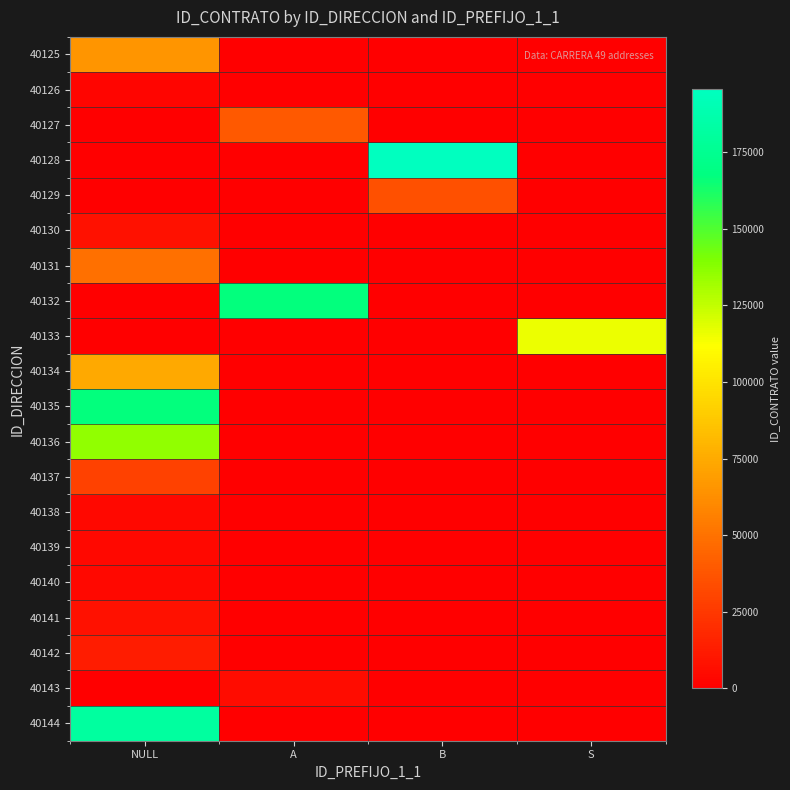

Reading right to left, what are all the values shown in this chart?

40125: S=0	B=0	A=0	NULL=65382
40126: S=0	B=0	A=0	NULL=2927
40127: S=0	B=0	A=39321	NULL=0
40128: S=0	B=195616	A=0	NULL=0
40129: S=0	B=35385	A=0	NULL=0
40130: S=0	B=0	A=0	NULL=7958
40131: S=0	B=0	A=0	NULL=49617
40132: S=0	B=0	A=167134	NULL=0
40133: S=115858	B=0	A=0	NULL=0
40134: S=0	B=0	A=0	NULL=74497
40135: S=0	B=0	A=0	NULL=167067
40136: S=0	B=0	A=0	NULL=135844
40137: S=0	B=0	A=0	NULL=29033
40138: S=0	B=0	A=0	NULL=3833
40139: S=0	B=0	A=0	NULL=3841
40140: S=0	B=0	A=0	NULL=3866
40141: S=0	B=0	A=0	NULL=7746
40142: S=0	B=0	A=0	NULL=12843
40143: S=0	B=0	A=5499	NULL=0
40144: S=0	B=0	A=0	NULL=181560